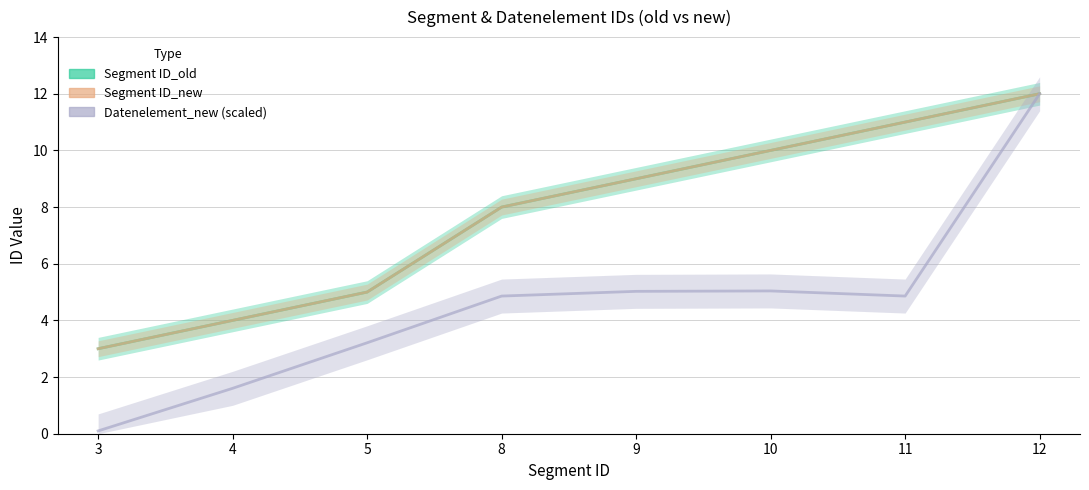

Reading left to right, list all the values displayed in this chart.

Segment ID_old: 3=3.0	4=4.0	5=5.0	8=8.0	9=9.0	10=10.0	11=11.0	12=12.0
Segment ID_new: 3=3.0	4=4.0	5=5.0	8=8.0	9=9.0	10=10.0	11=11.0	12=12.0
Datenelement_new (scaled): 3=0.1	4=1.6	5=3.2	8=4.9	9=5.0	10=5.0	11=4.9	12=12.0